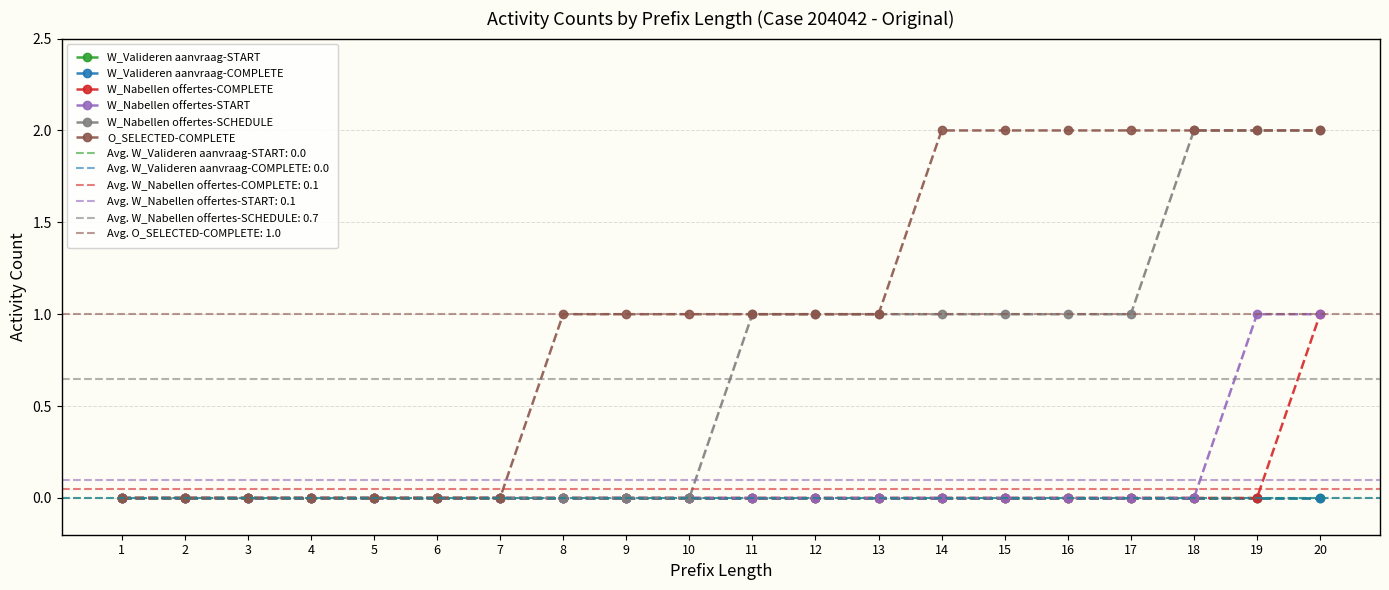

True or false: W_Nabellen offertes-COMPLETE has more than 1 interior local peaks.

False